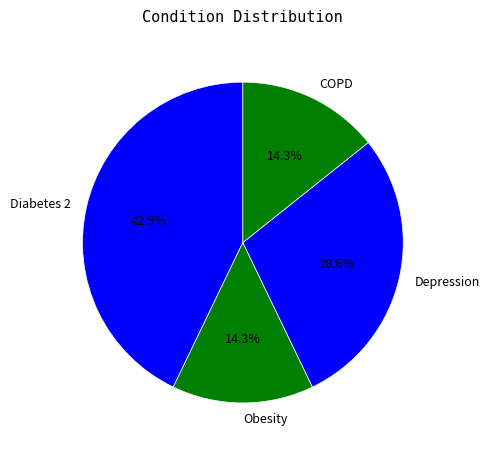

How much of the chart is everything except COPD?

85.7%